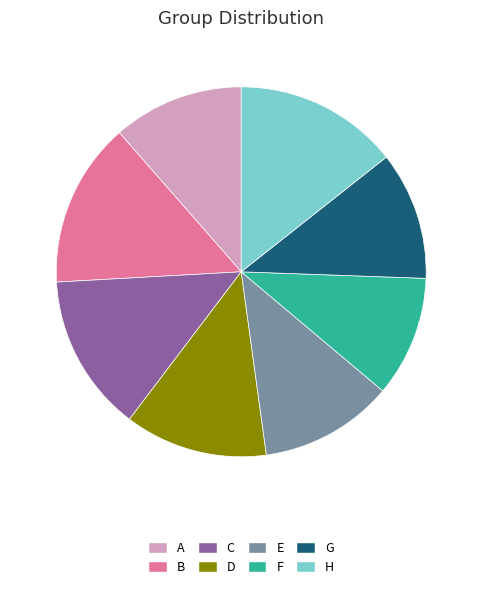

Is there a majority slice in this chart?

No